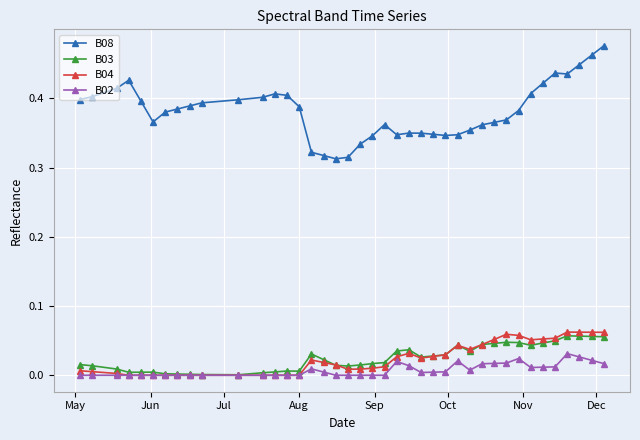

Which series has the widest spread of values?

B08